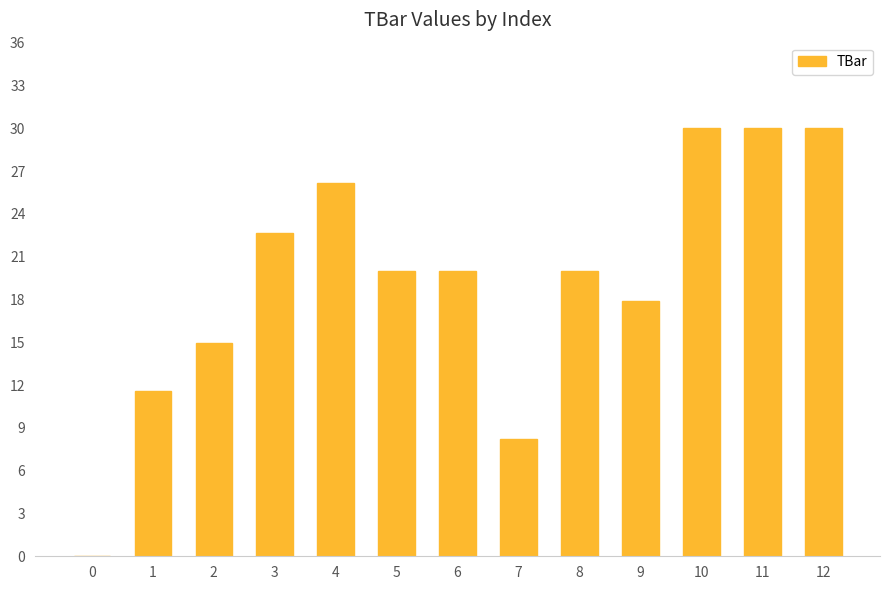

Reading left to right, transcribe all the data shown in this chart.

0.0	11.6	15.0	22.7	26.2	20.0	20.0	8.2	20.0	17.9	30.0	30.0	30.0